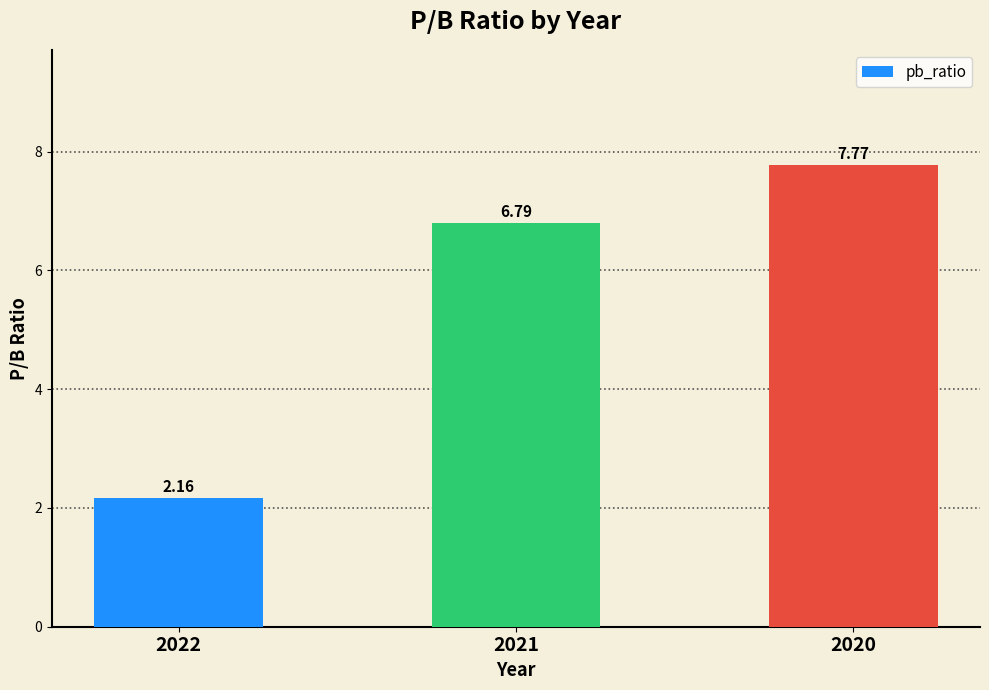

What is the change in value from 2022 to 2020?

+5.6